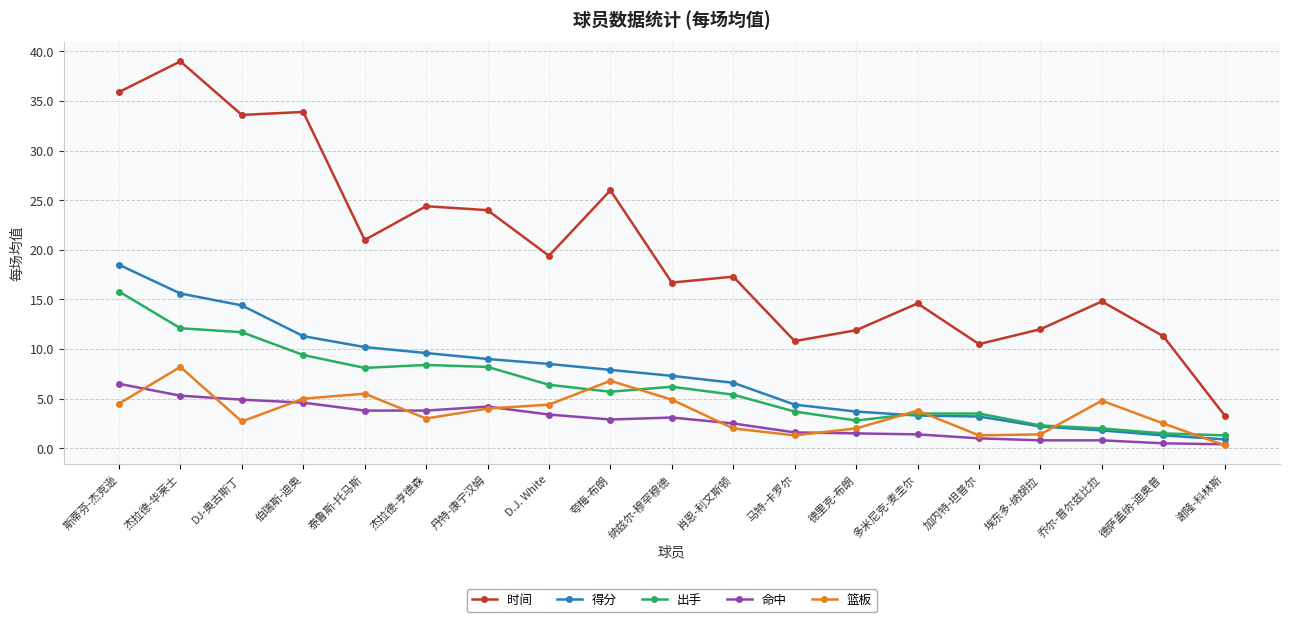

Which series has the widest spread of values?

时间